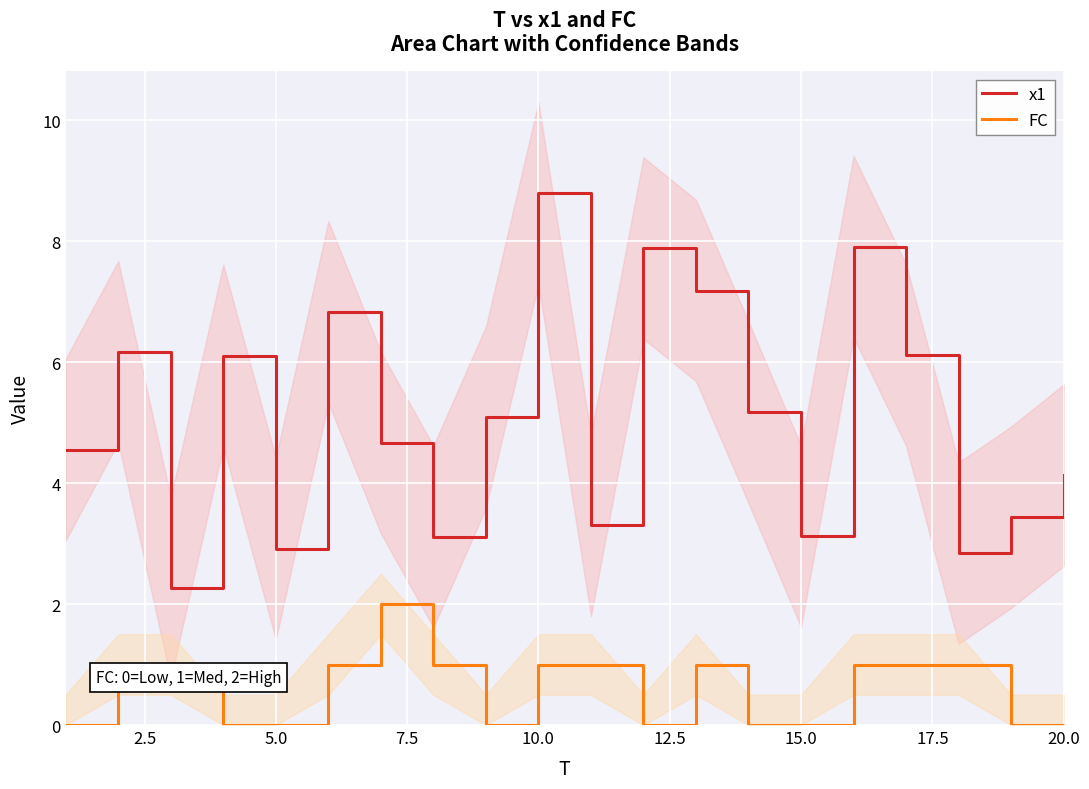

True or false: x1 and FC cross at least once.

False